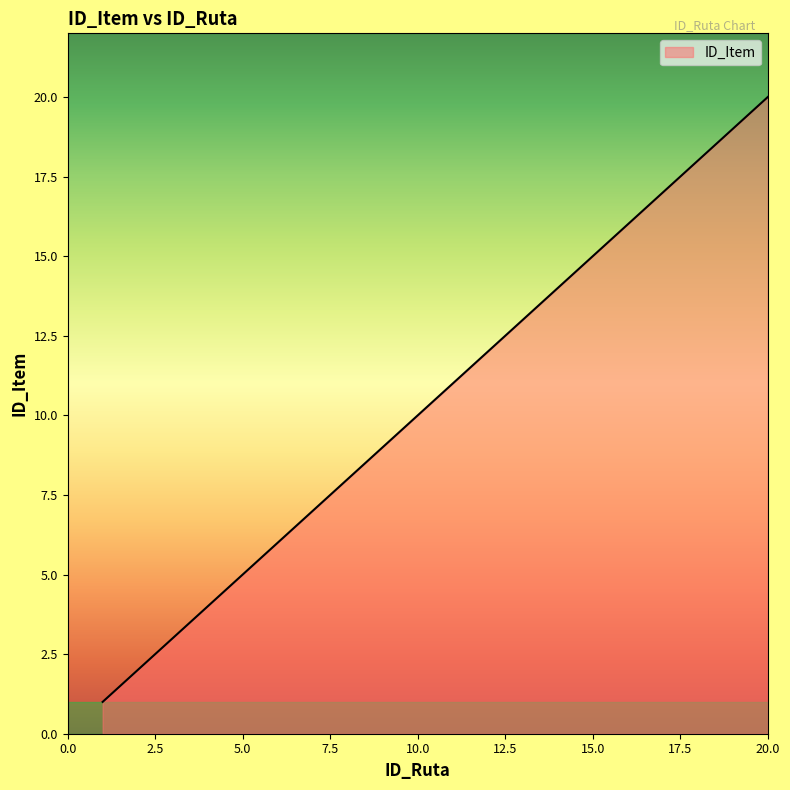

How many distinct data groups are displayed?

1